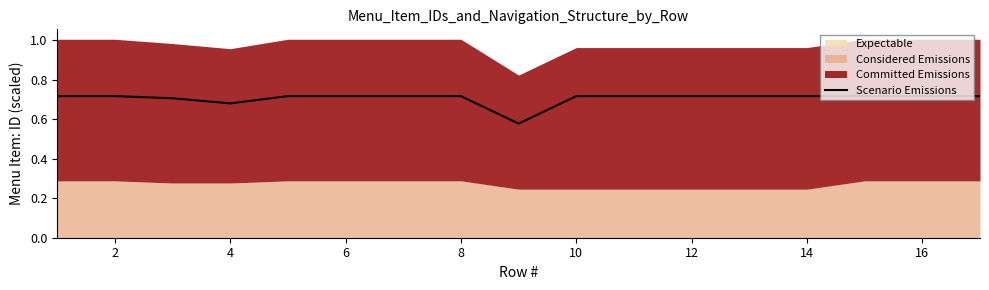

The value of Scenario Emissions at 4 is 0.2. True or false?

False